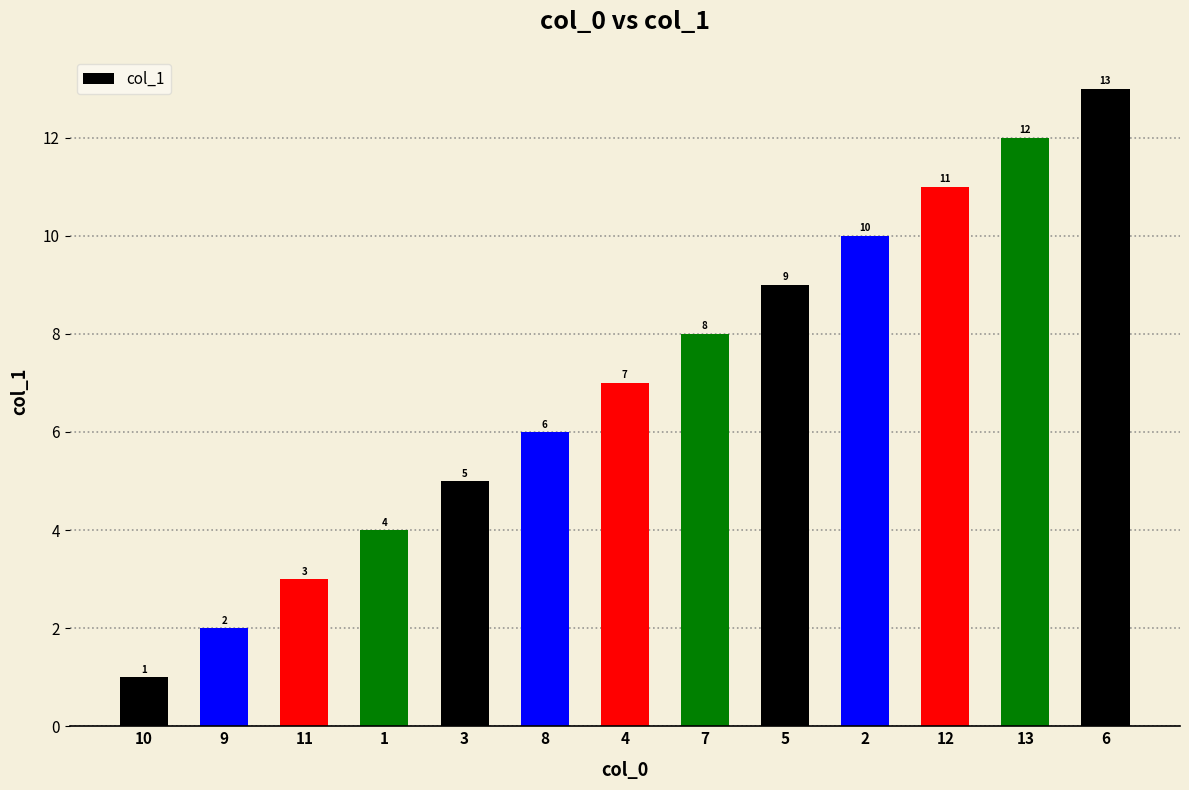

Reading right to left, extract all data points from this chart.

6=13	13=12	12=11	2=10	5=9	7=8	4=7	8=6	3=5	1=4	11=3	9=2	10=1